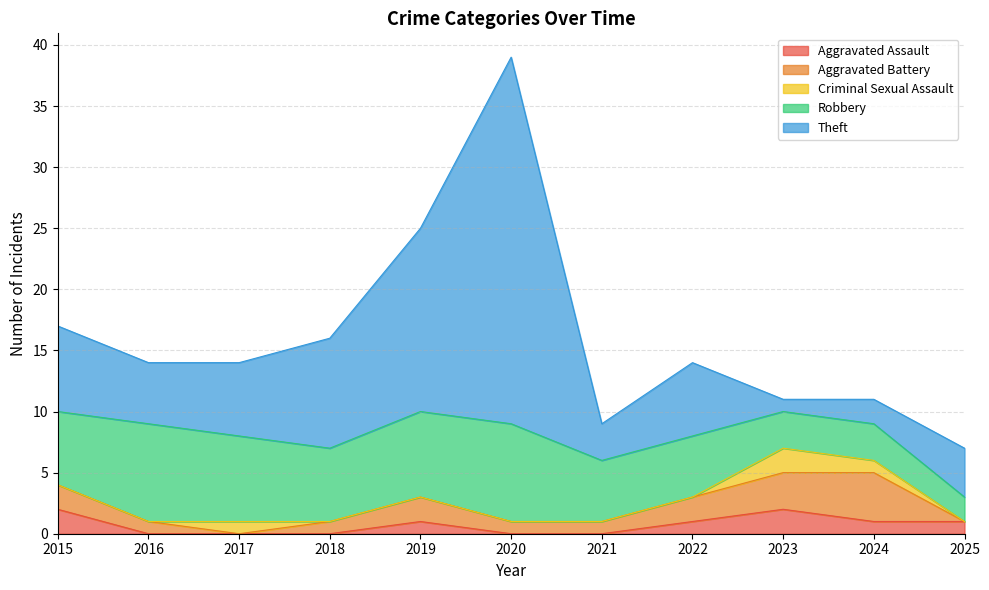

True or false: Aggravated Battery has more than 2 interior local peaks.

False